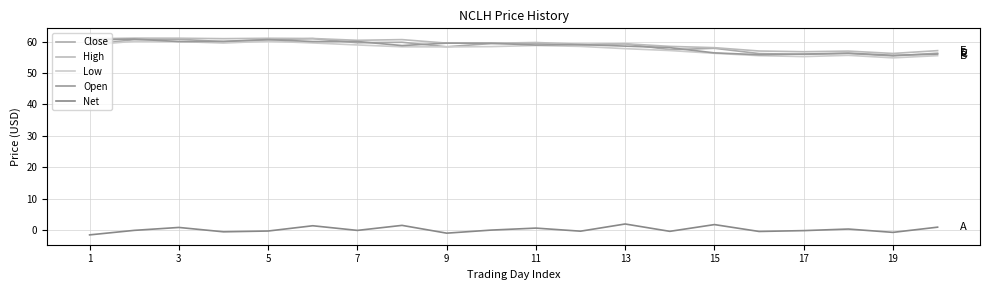

Which category has the highest value in the High series?

3